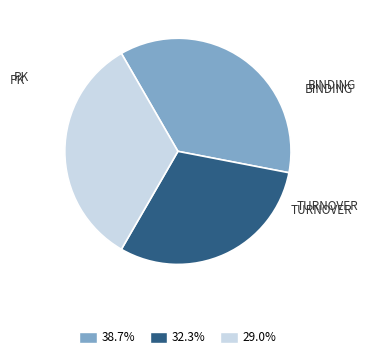

Is there any slice that represents more than half of the pie?

No